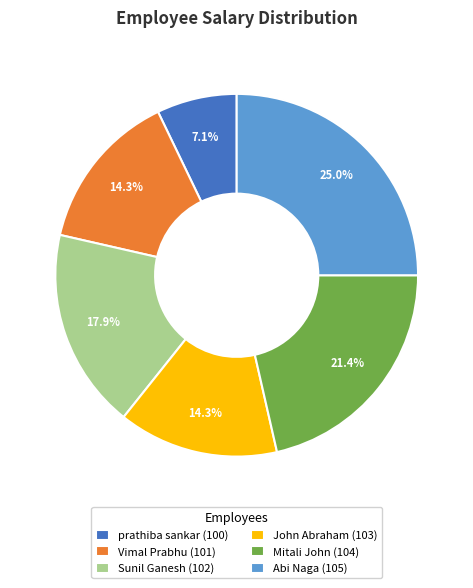

Does Abi Naga (105) account for over 50% of the chart?

No